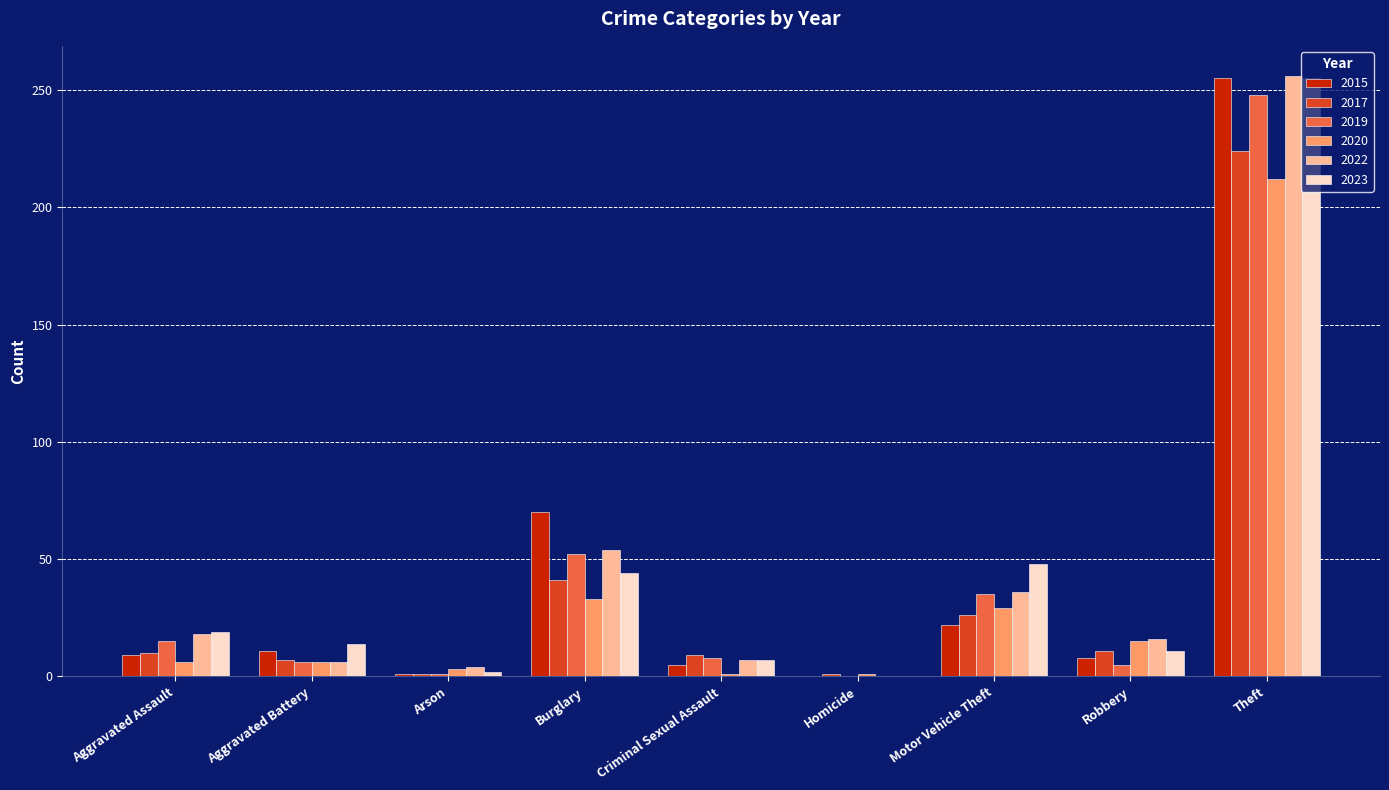

What is the sum of the 2015 values at Theft and Robbery?

263